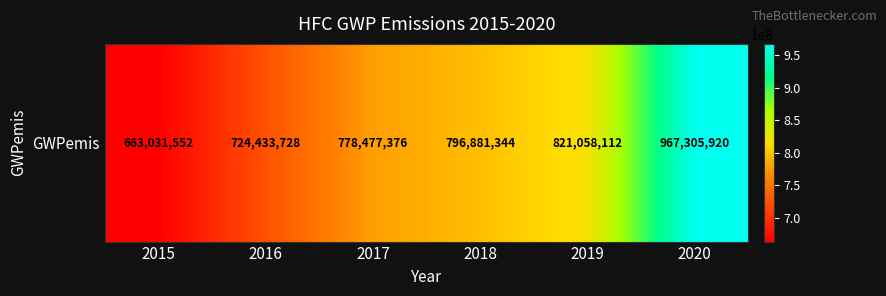

Reading right to left, what are all the values shown in this chart?

2020=967305920	2019=821058112	2018=796881344	2017=778477376	2016=724433728	2015=663031552